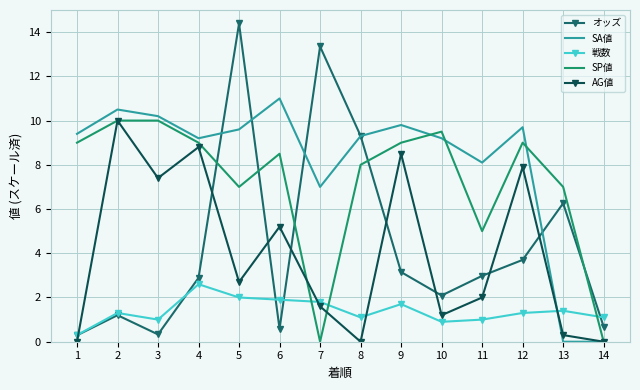

At which category is the sum across all series the highest?

5